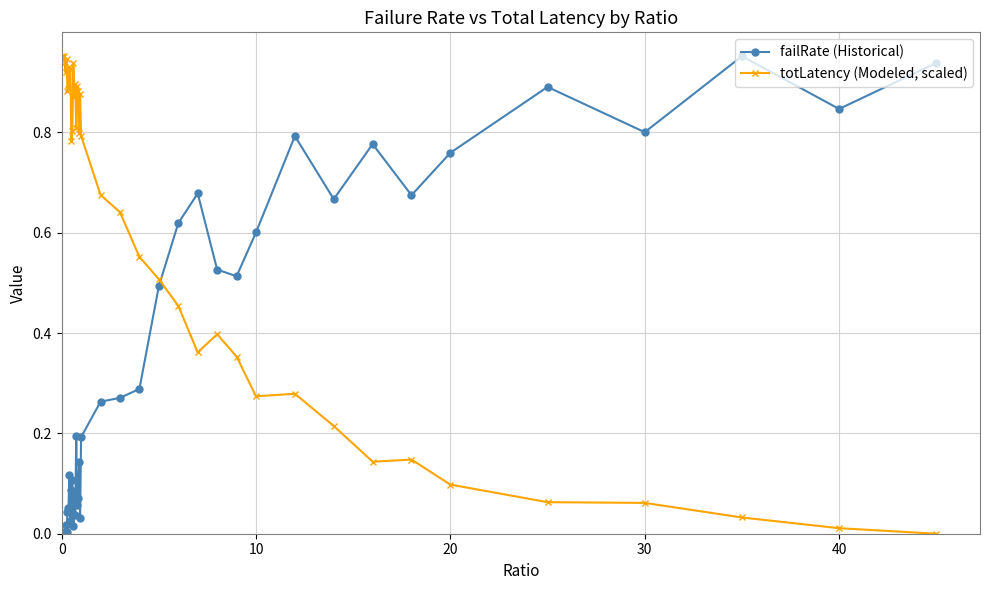

Which series has the largest total across all categories?

totLatency (Modeled, scaled)